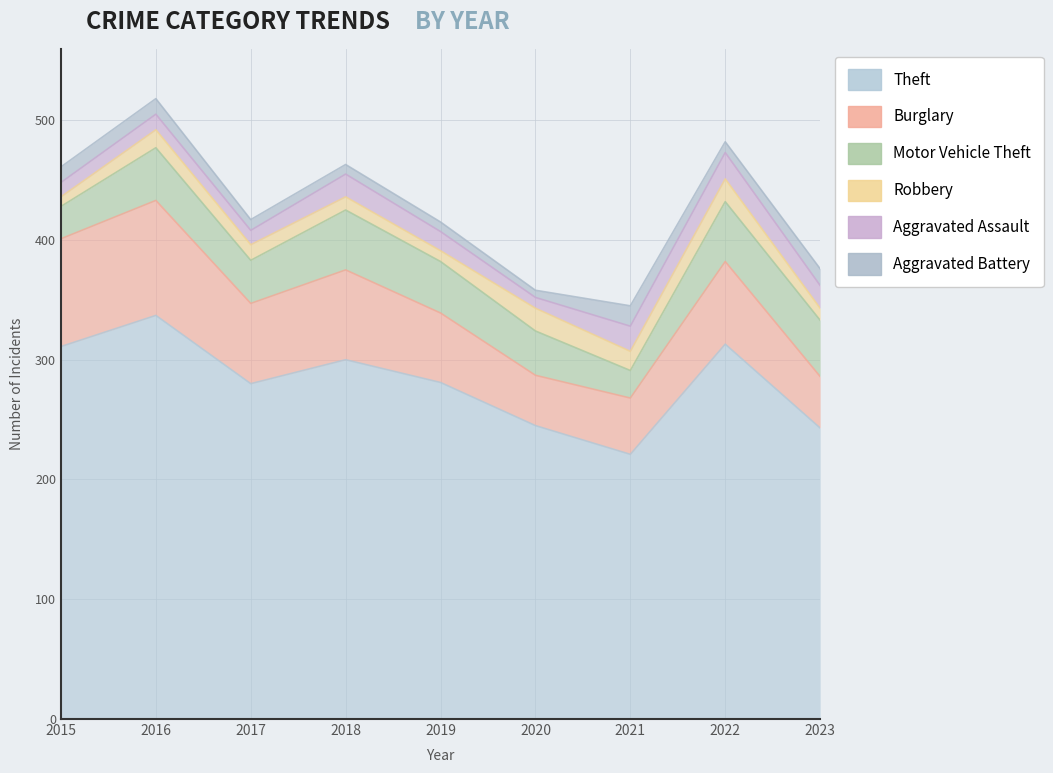

Which label corresponds to the smallest value in the chart?

2020